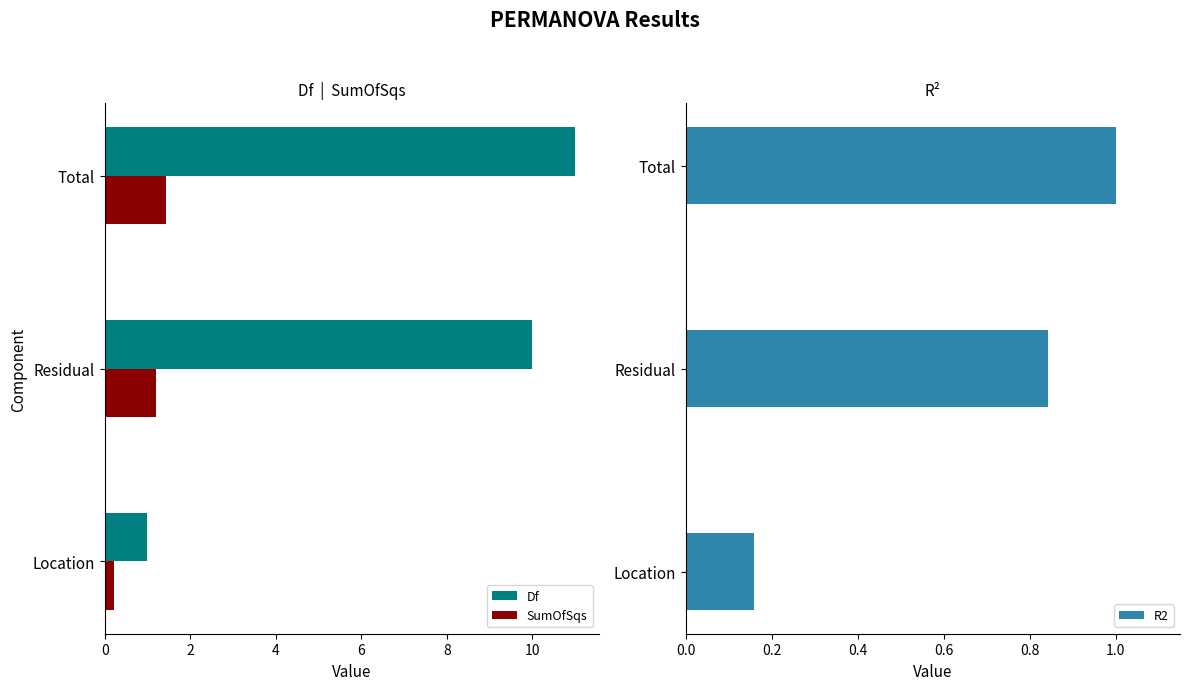

True or false: SumOfSqs has a value of 1.4 at Total.

True